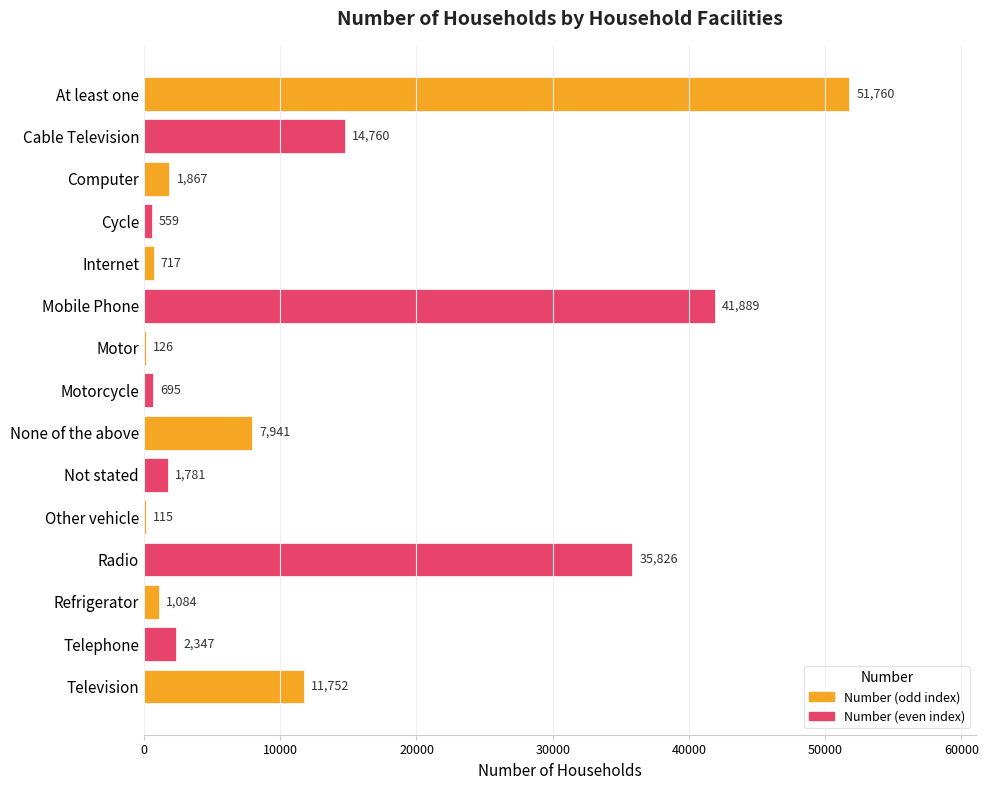

What is the sum of all values?

173219